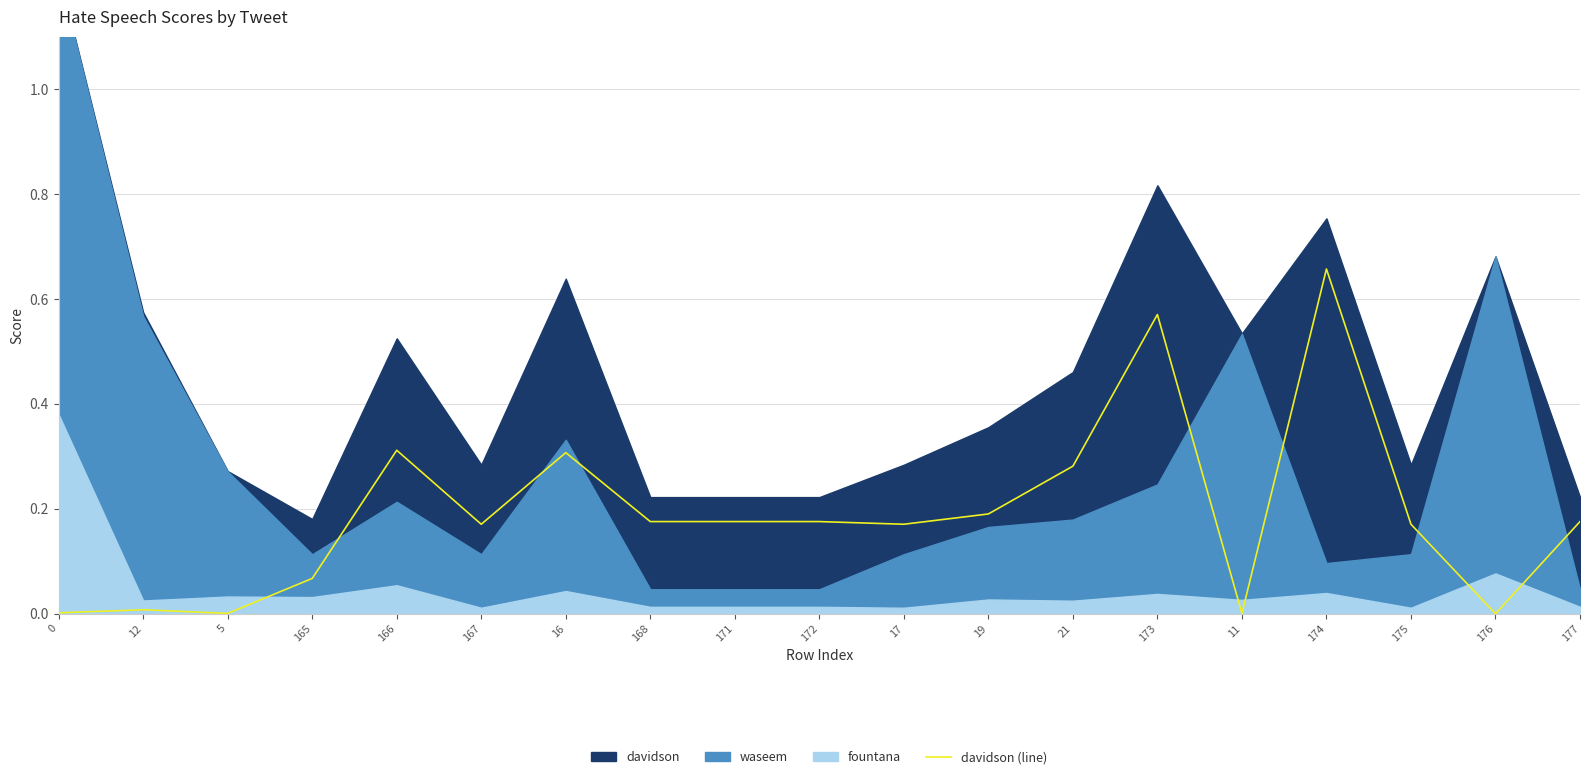

What is the difference between the maximum and minimum values?

0.7